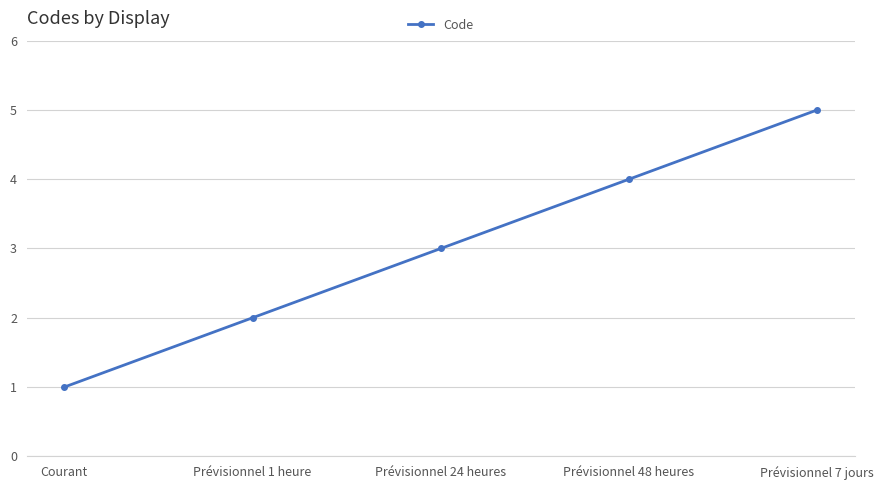

How many distinct data groups are displayed?

1